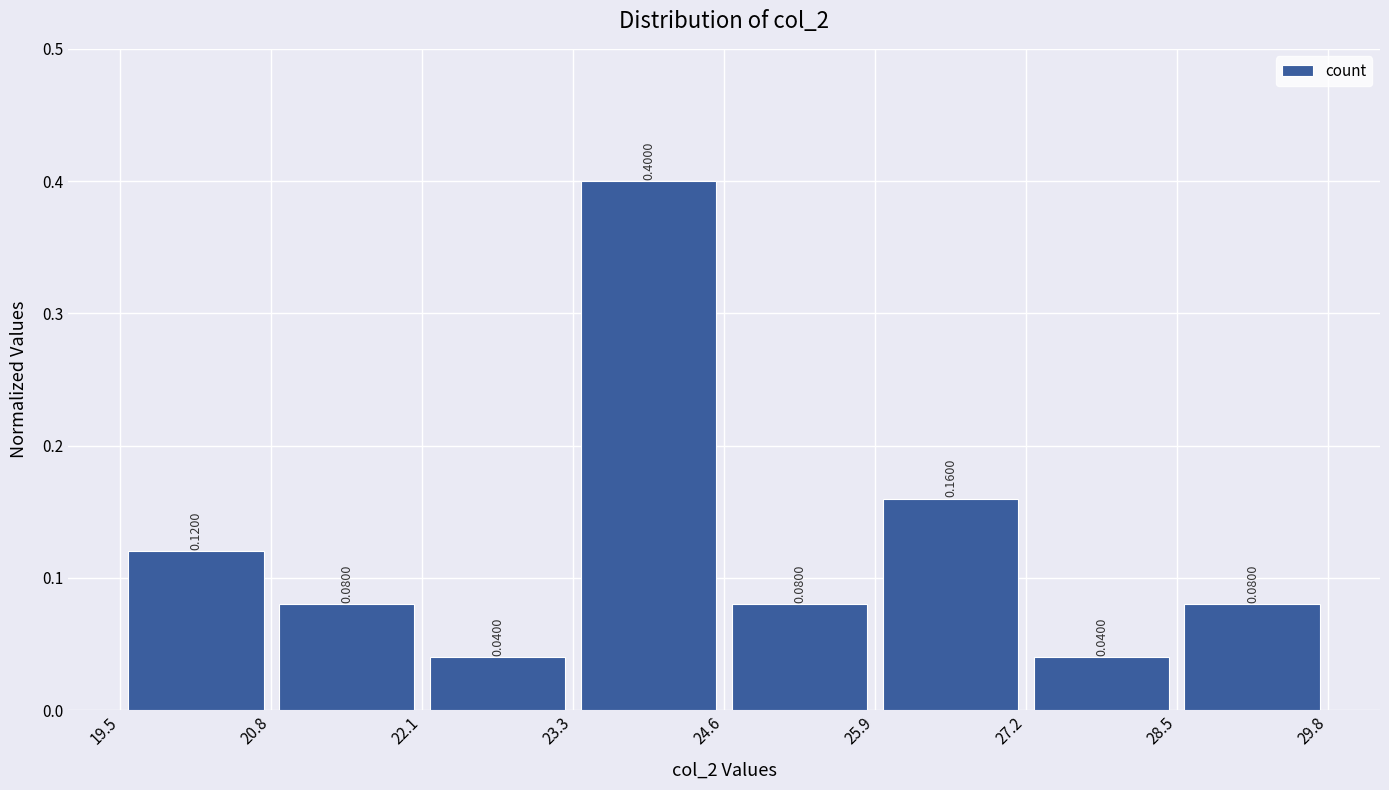

Reading left to right, transcribe this chart: for each bar, give the range it covers on the x-axis and its height.

19.5 to 20.8: 0.1200
20.8 to 22.1: 0.0800
22.1 to 23.3: 0.0400
23.3 to 24.6: 0.4000
24.6 to 25.9: 0.0800
25.9 to 27.2: 0.1600
27.2 to 28.5: 0.0400
28.5 to 29.8: 0.0800